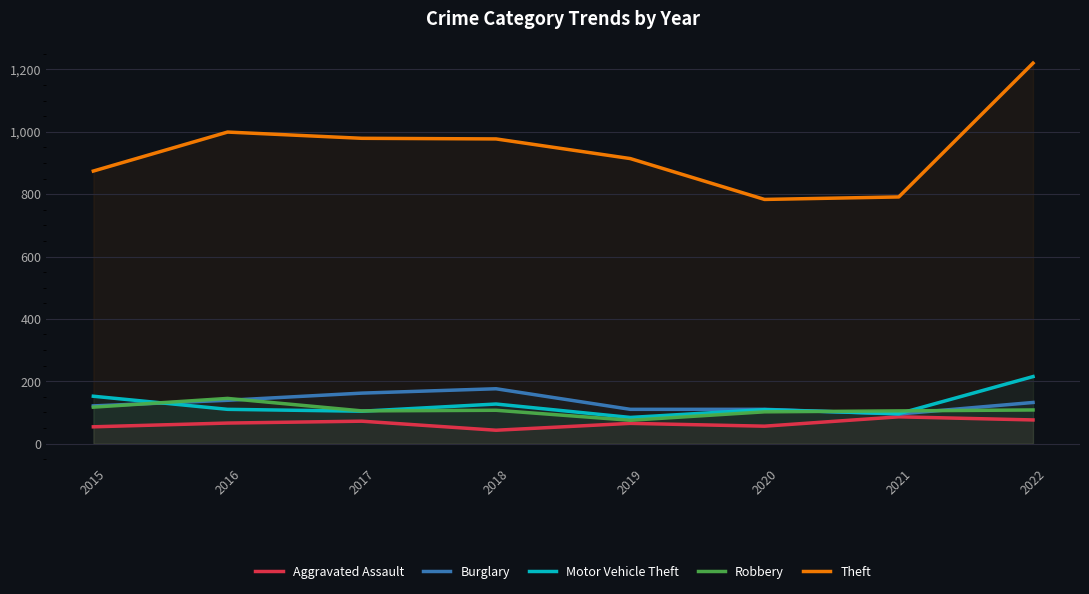

True or false: Burglary has a value of 167 at 2021.

False